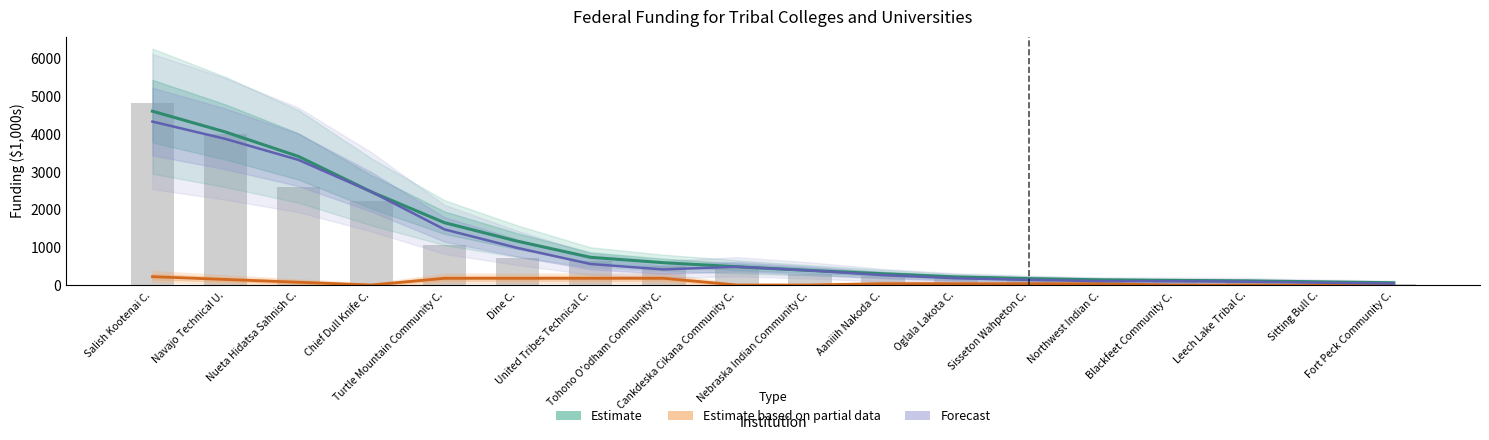

At Northwest Indian C., list the series in order from smallest to largest.

Estimate based on partial data (HHS), Forecast (NSF), Estimate (All Agencies)